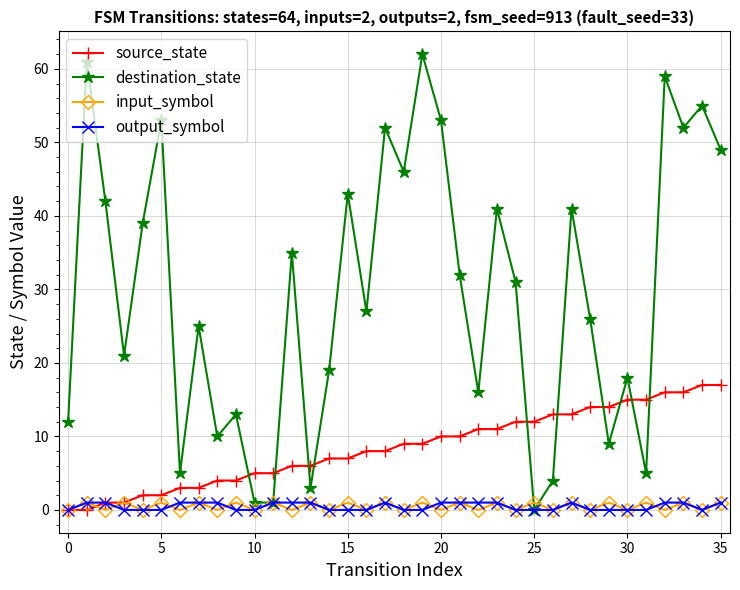

Which series has the largest range (max minus min)?

destination_state